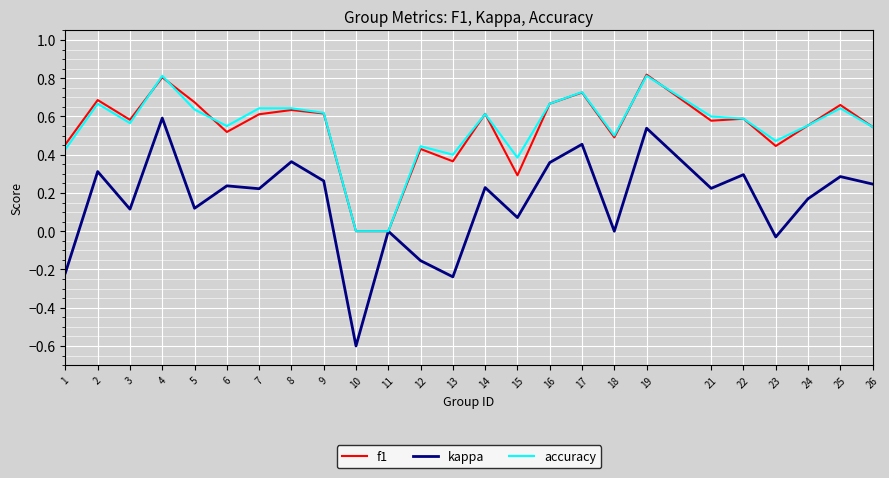

Which label corresponds to the smallest value in the chart?

10